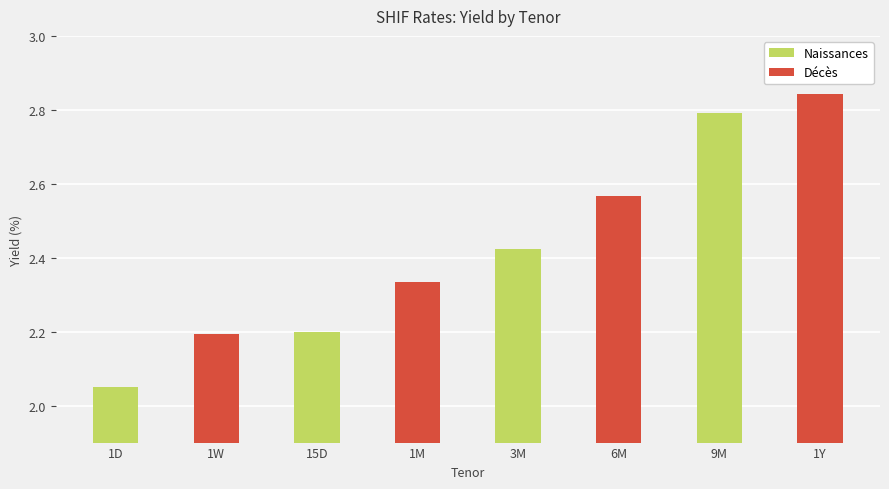

Which series has the largest range (max minus min)?

Naissances